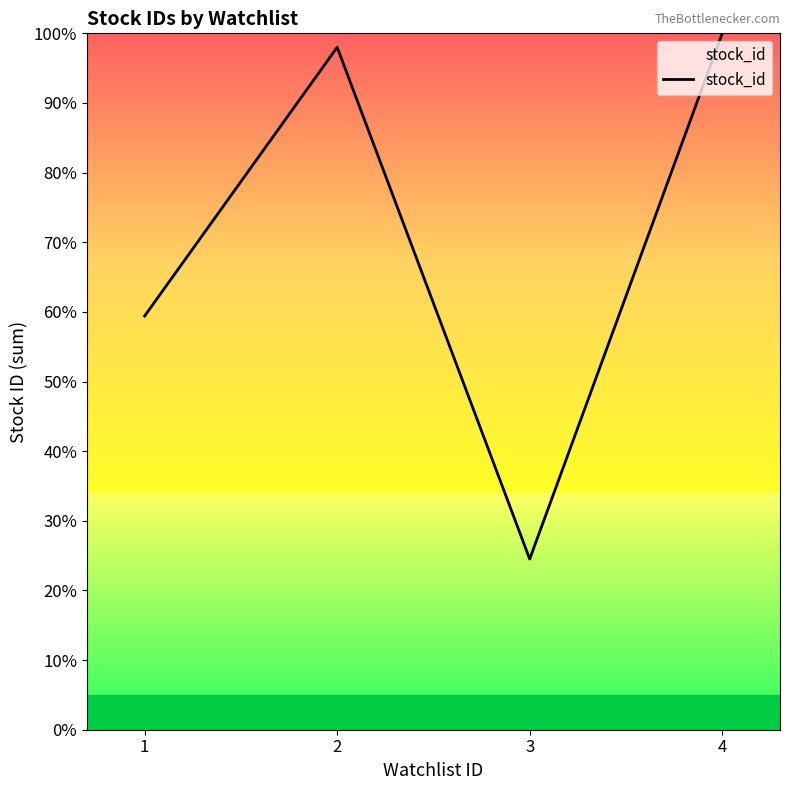

What is the difference between the maximum and second lowest values?

40.6